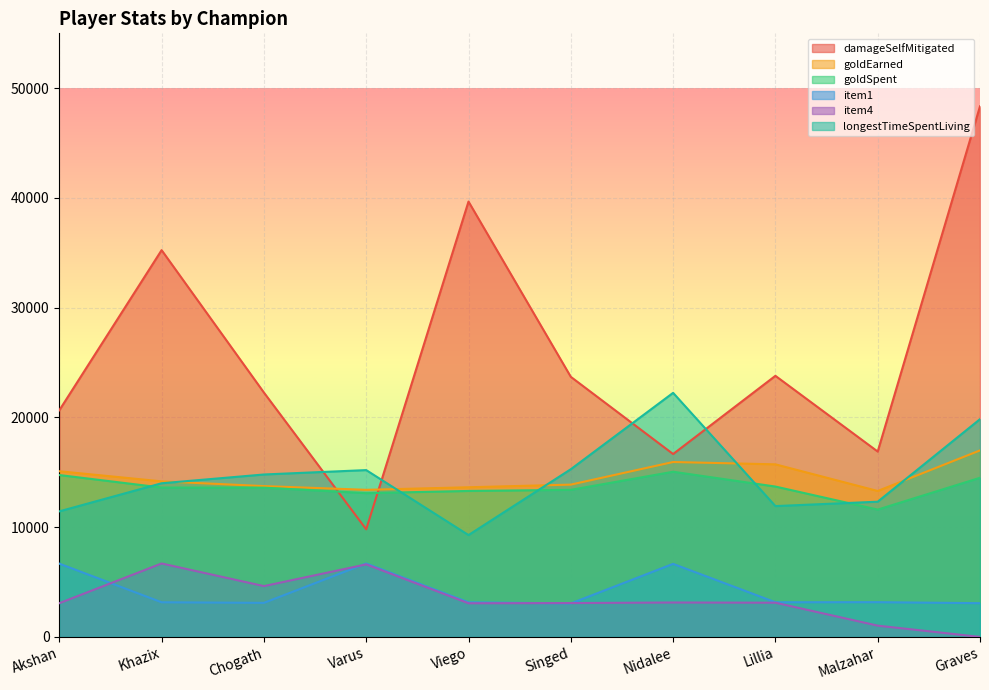

Which has a higher value, Viego or Lillia?

Viego